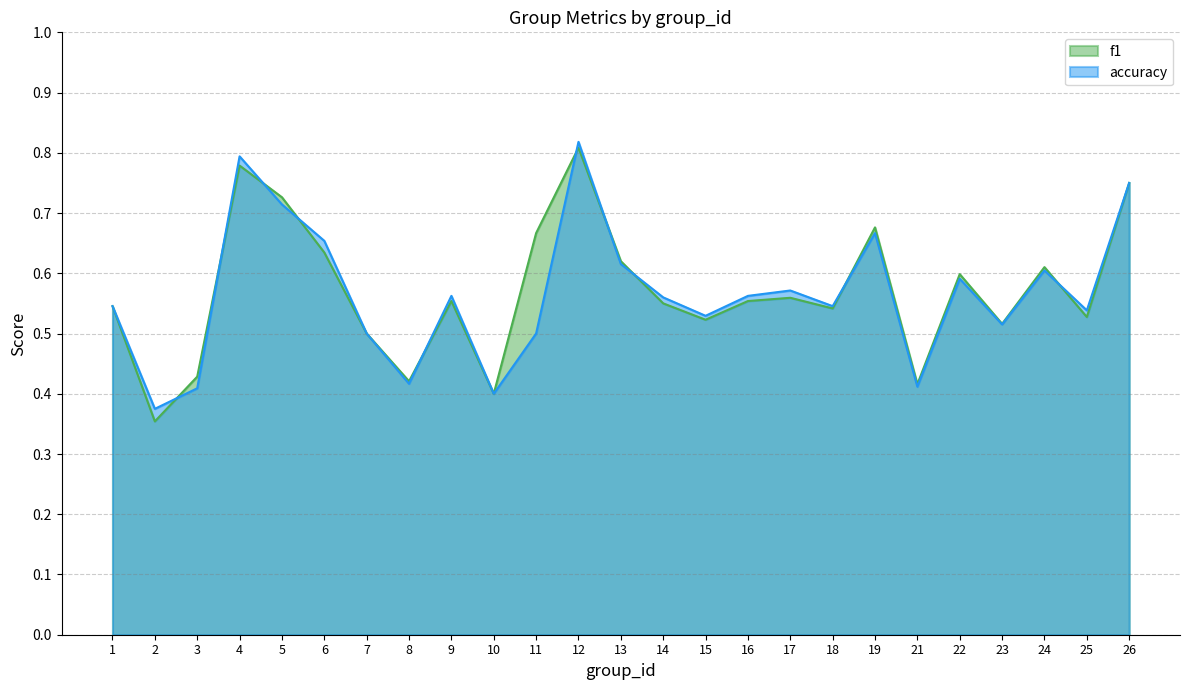

Reading left to right, list all the values displayed in this chart.

f1: 1=0.5	2=0.4	3=0.4	4=0.8	5=0.7	6=0.6	7=0.5	8=0.4	9=0.6	10=0.4	11=0.7	12=0.8	13=0.6	14=0.6	15=0.5	16=0.6	17=0.6	18=0.5	19=0.7	21=0.4	22=0.6	23=0.5	24=0.6	25=0.5	26=0.8
accuracy: 1=0.5	2=0.4	3=0.4	4=0.8	5=0.7	6=0.7	7=0.5	8=0.4	9=0.6	10=0.4	11=0.5	12=0.8	13=0.6	14=0.6	15=0.5	16=0.6	17=0.6	18=0.5	19=0.7	21=0.4	22=0.6	23=0.5	24=0.6	25=0.5	26=0.8